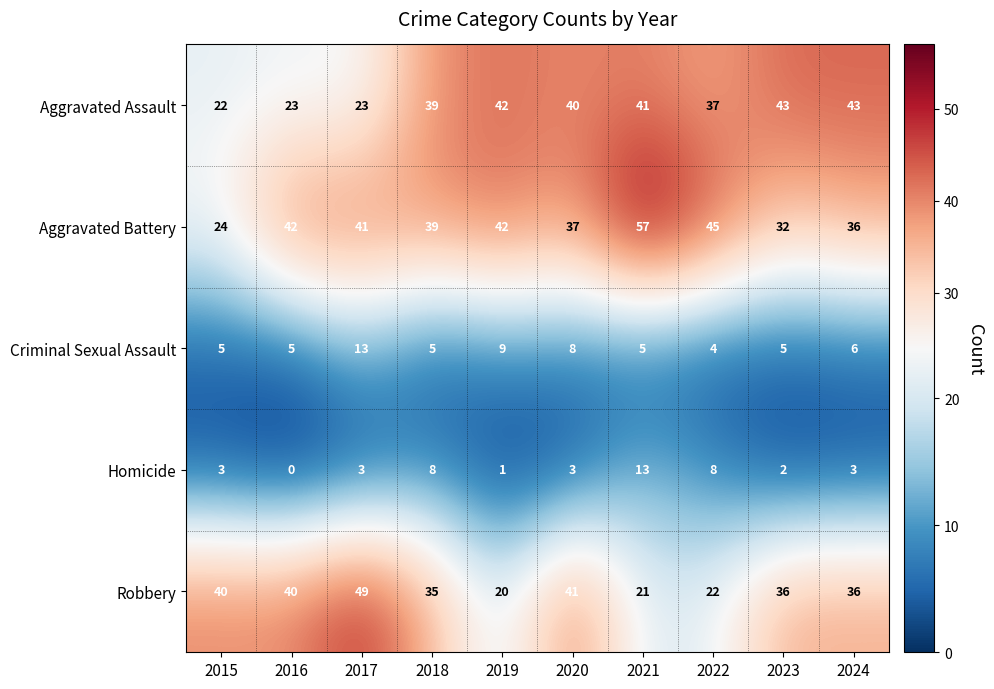

Which series changed the most between 2017 and 2024?

Aggravated Assault